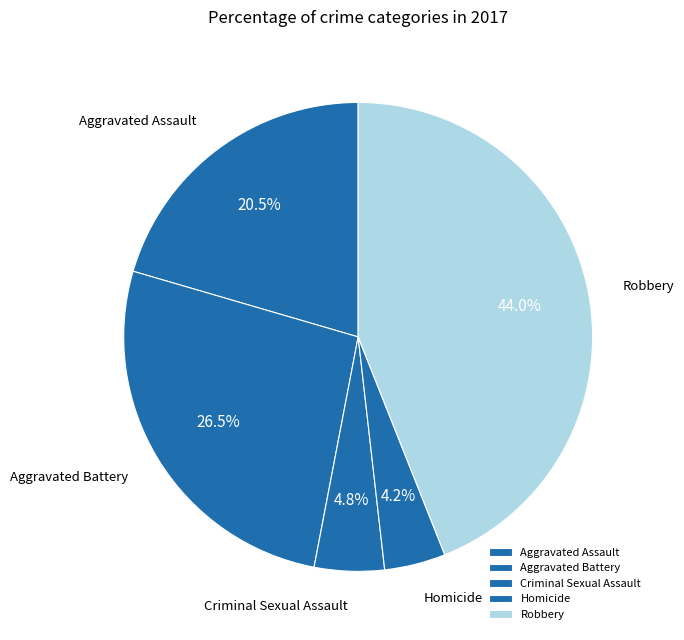

Between Criminal Sexual Assault and Robbery, which is larger?

Robbery